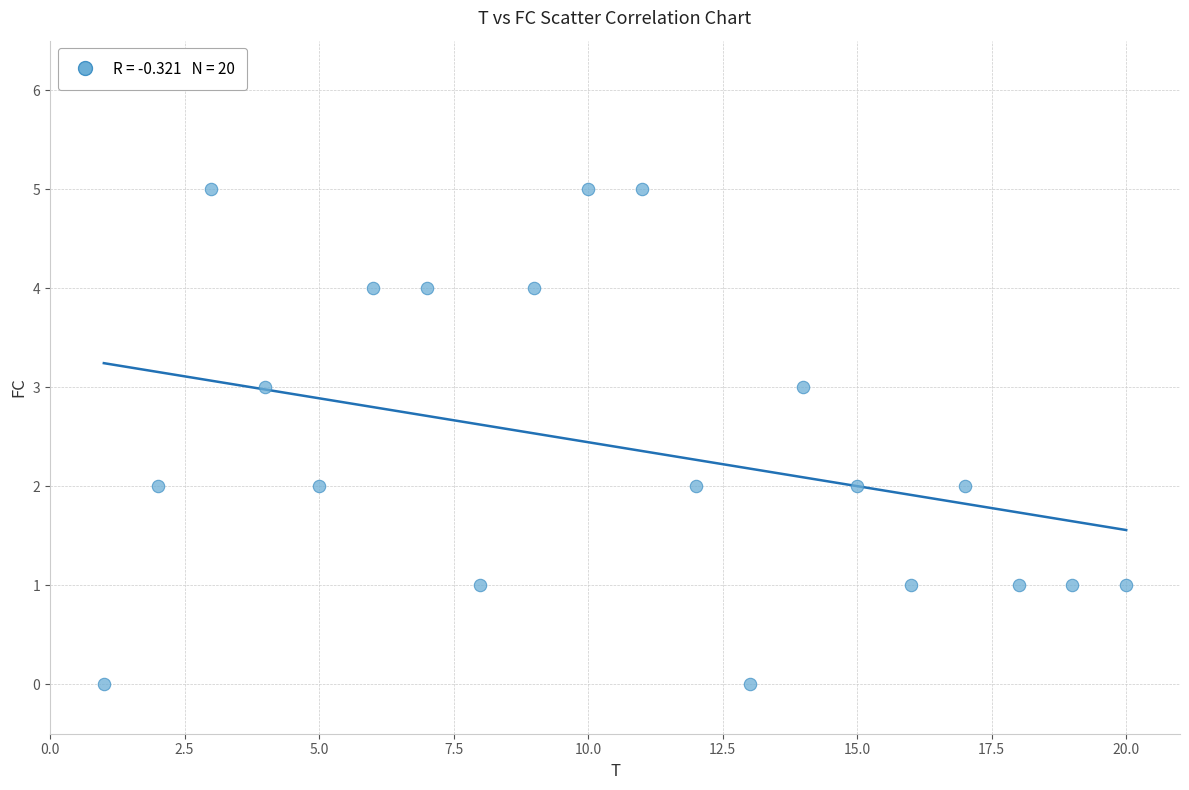

What is the range of X values (max minus min)?

19